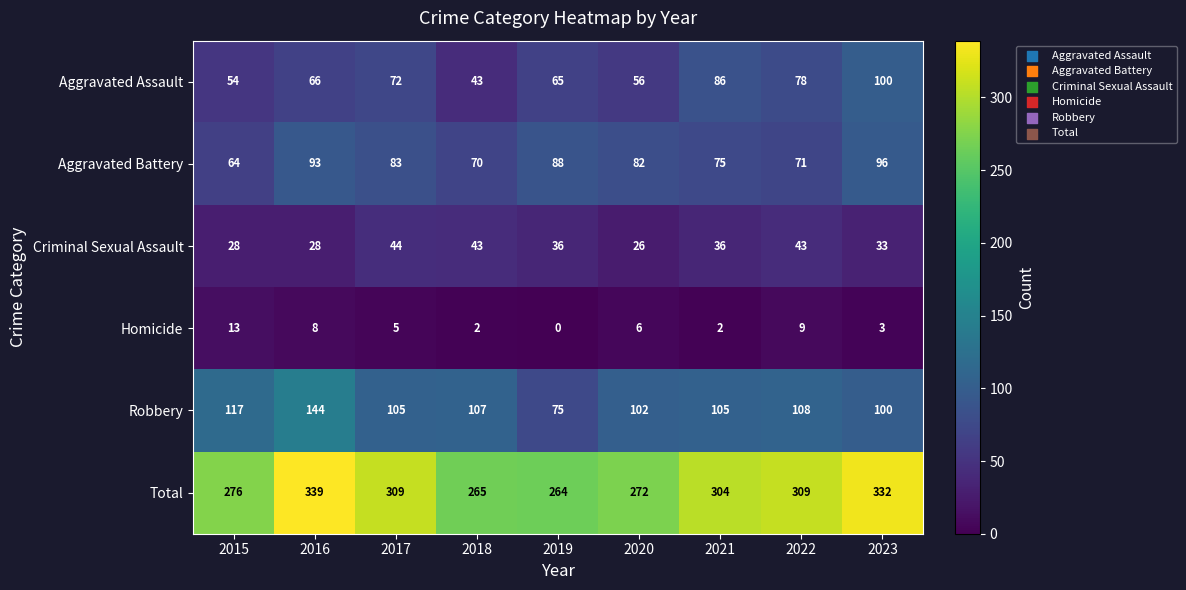

At which label is Aggravated Battery closest to 80?

2020